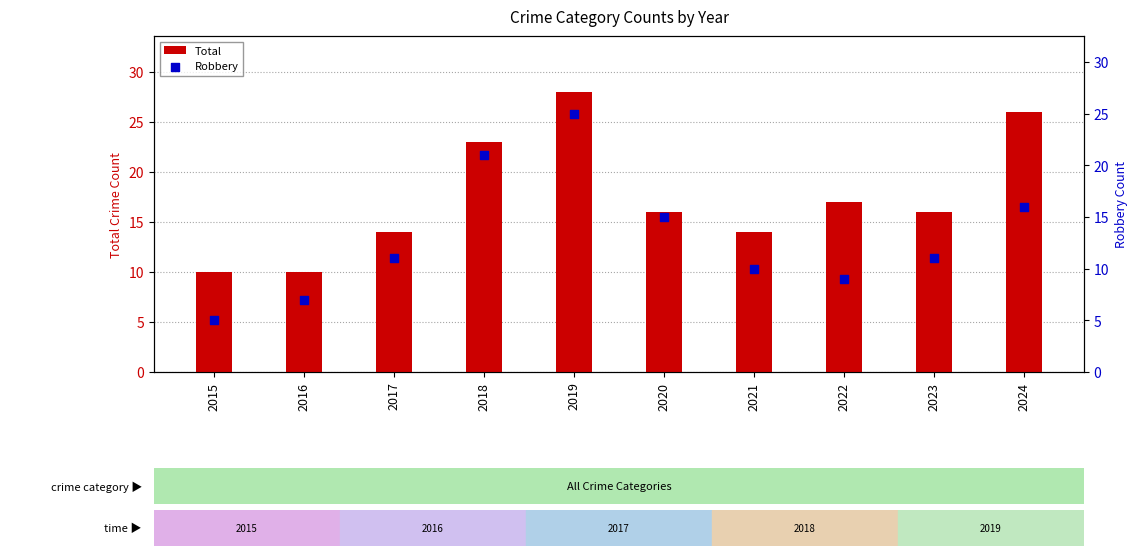

Which series has the widest spread of Y values?

Robbery